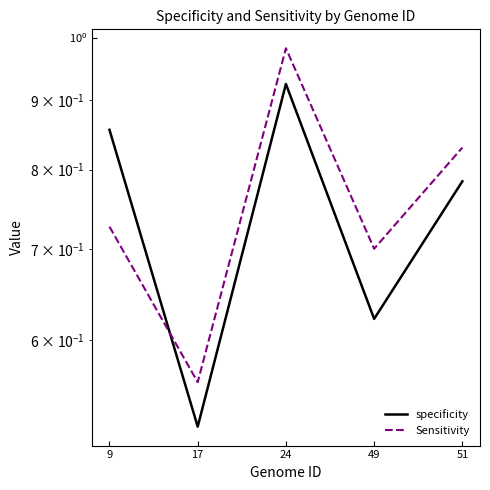

How many times do specificity and Sensitivity cross each other?

1